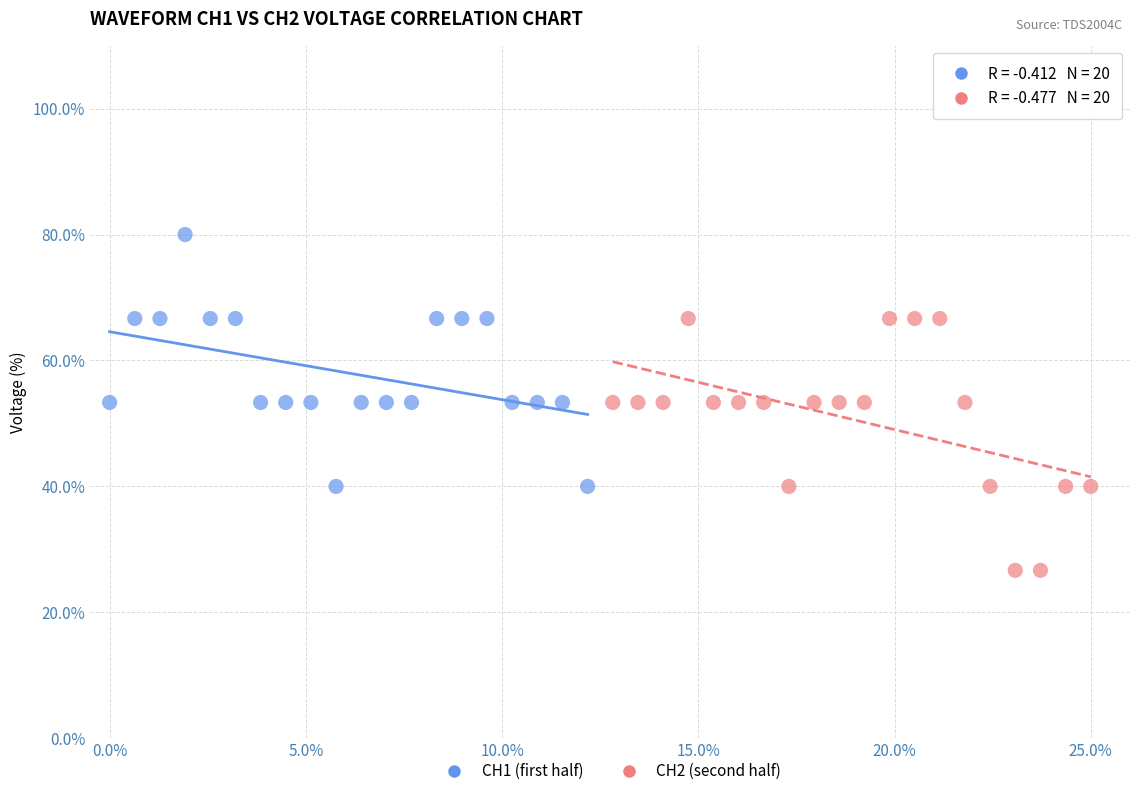

Which series reaches the maximum Y coordinate?

CH1 (first half)